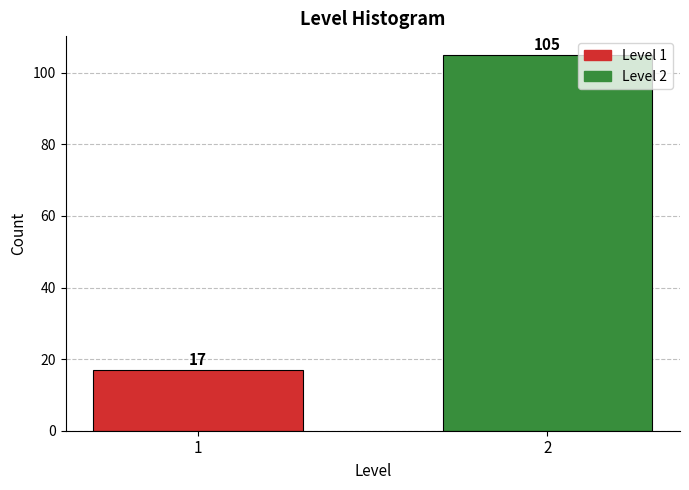

Reading left to right, list all the values displayed in this chart.

1=17	2=105